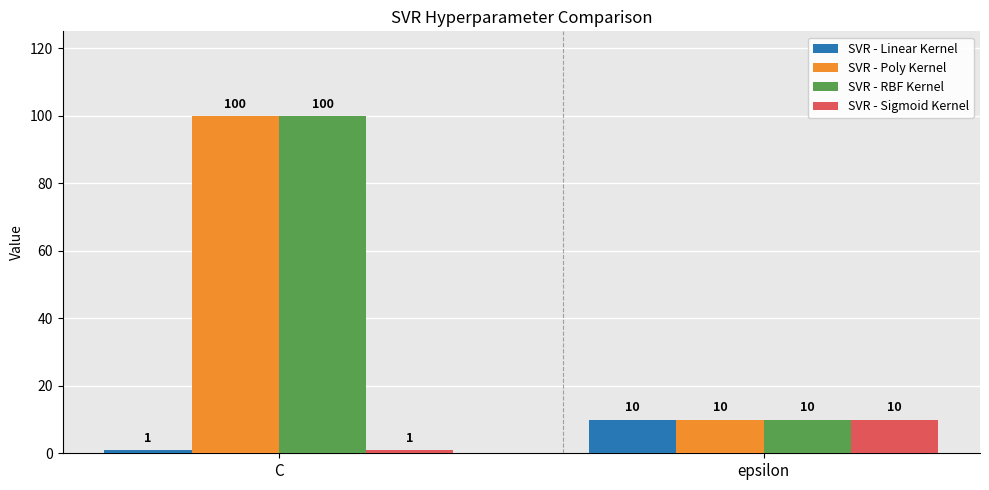

Is the value of SVR - Poly Kernel at epsilon greater than the value of SVR - Linear Kernel at C?

Yes